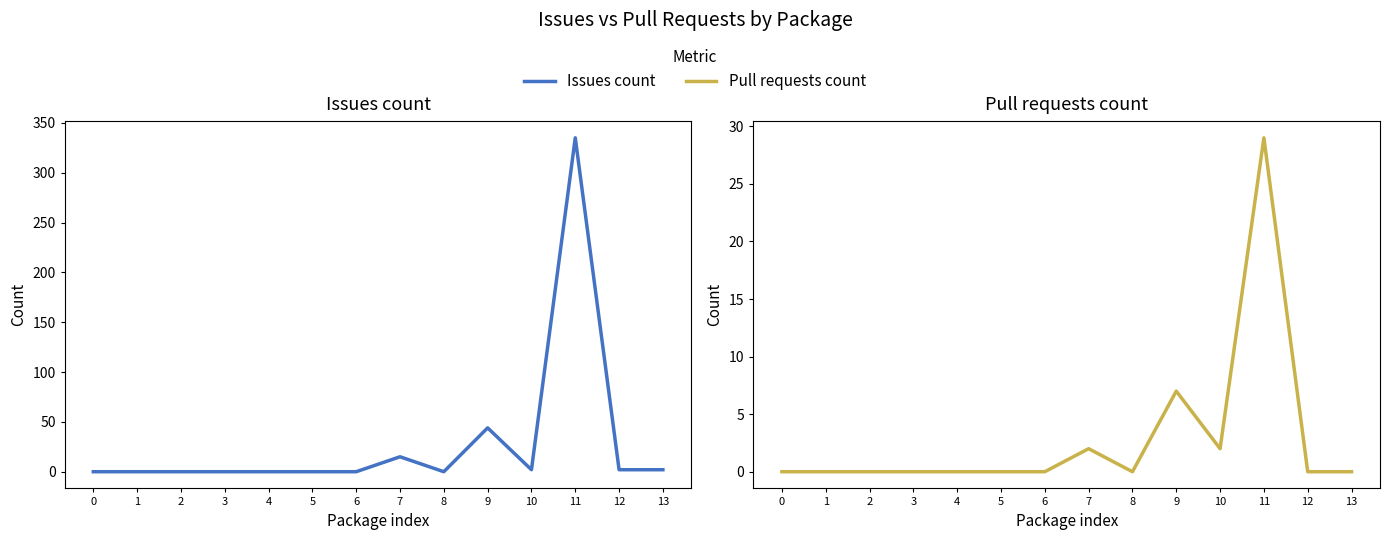

In Issues count, how many points are higher than both neighbors (excluding endpoints)?

3